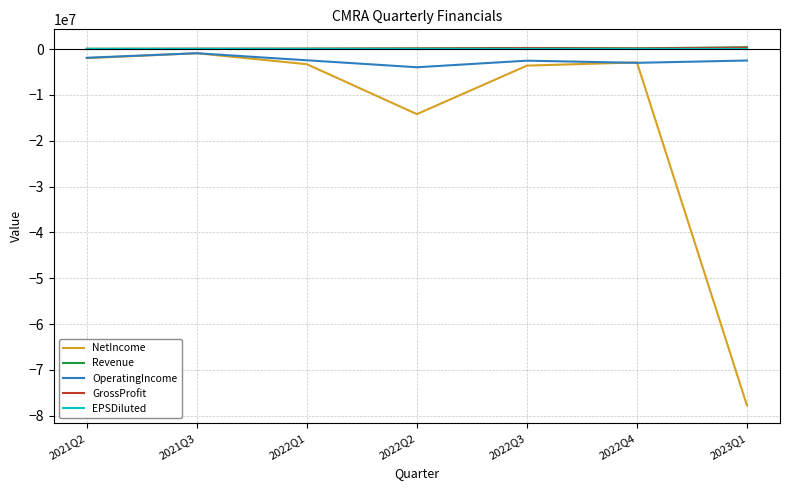

Which series has the largest range (max minus min)?

NetIncome